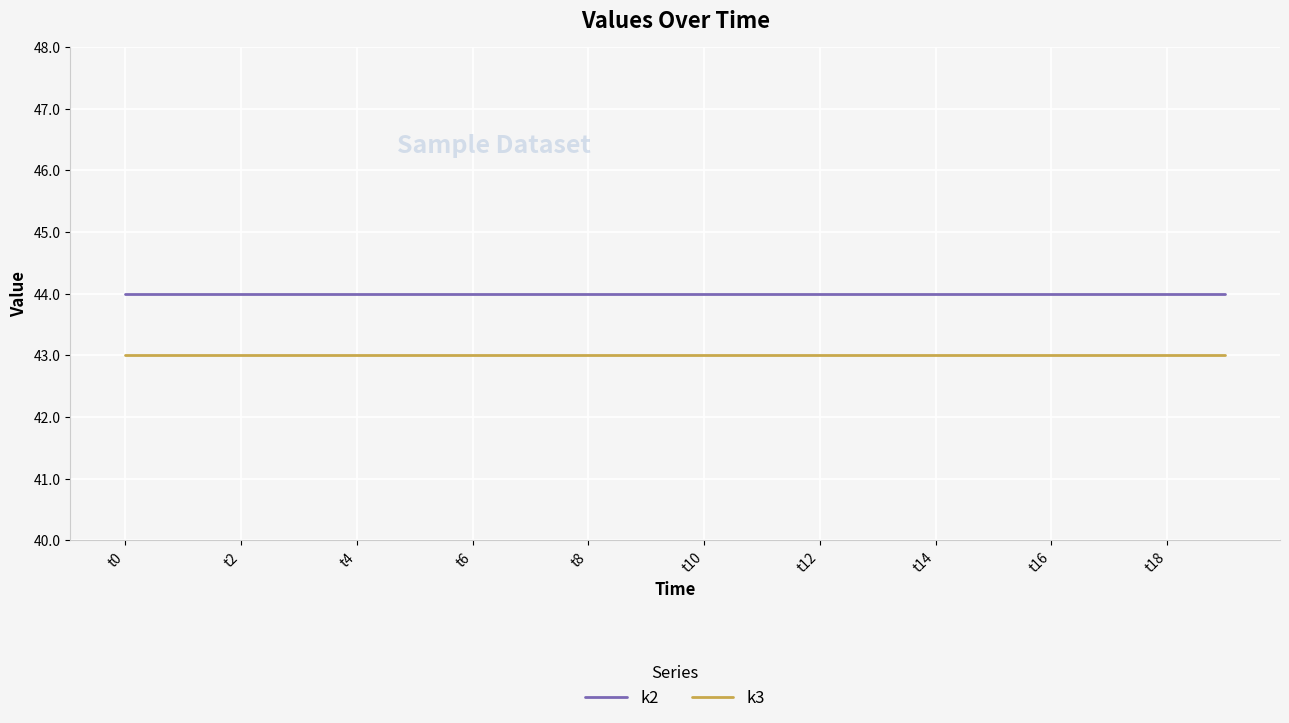

How many distinct data groups are displayed?

2